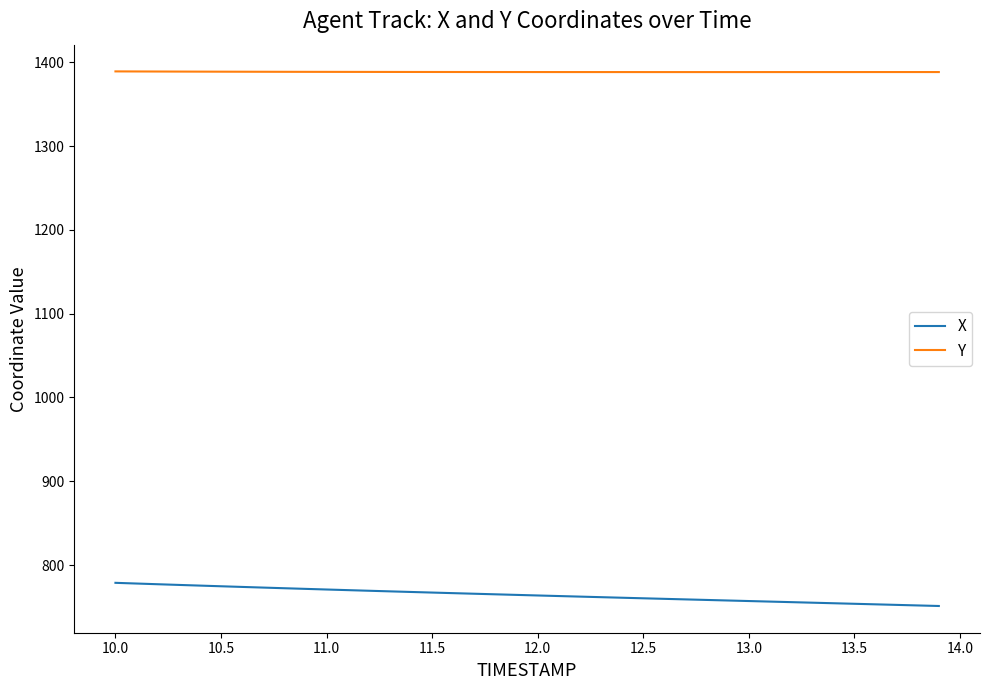

Rank the series by their maximum value, from lowest to highest.

X, Y